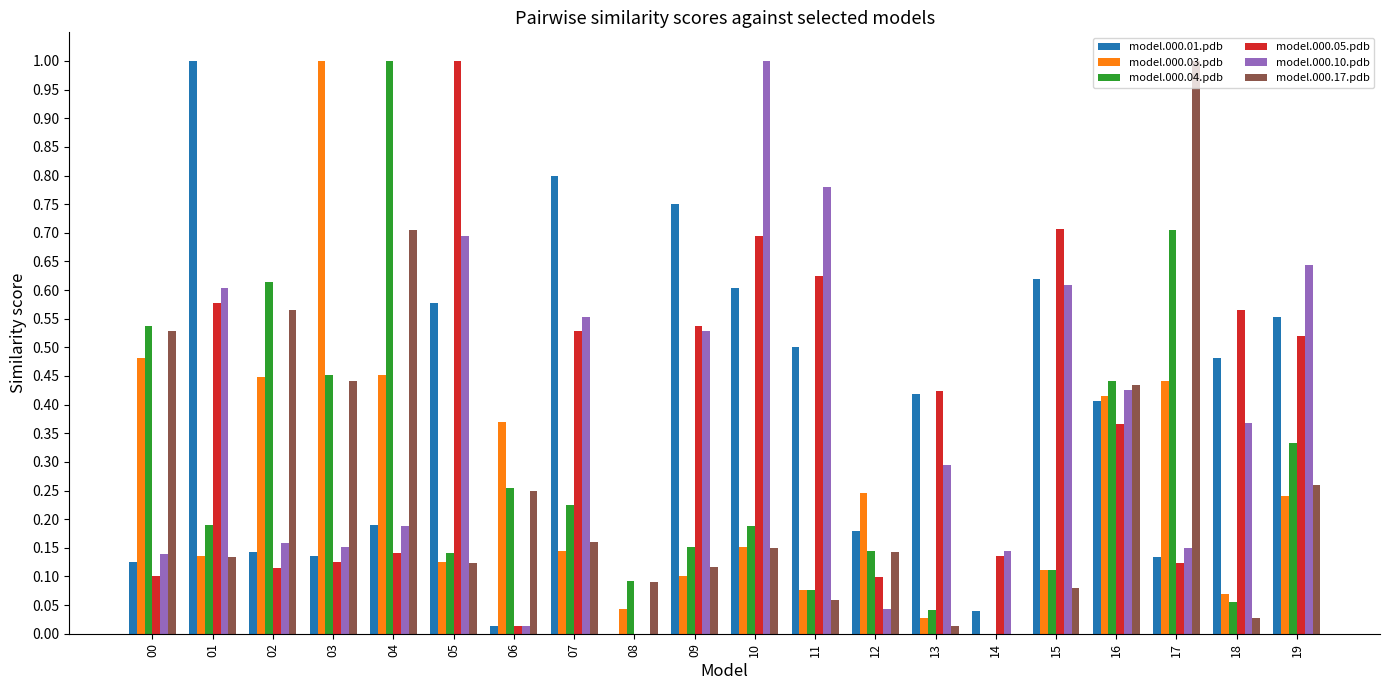

Count the number of categories in the chart.

20